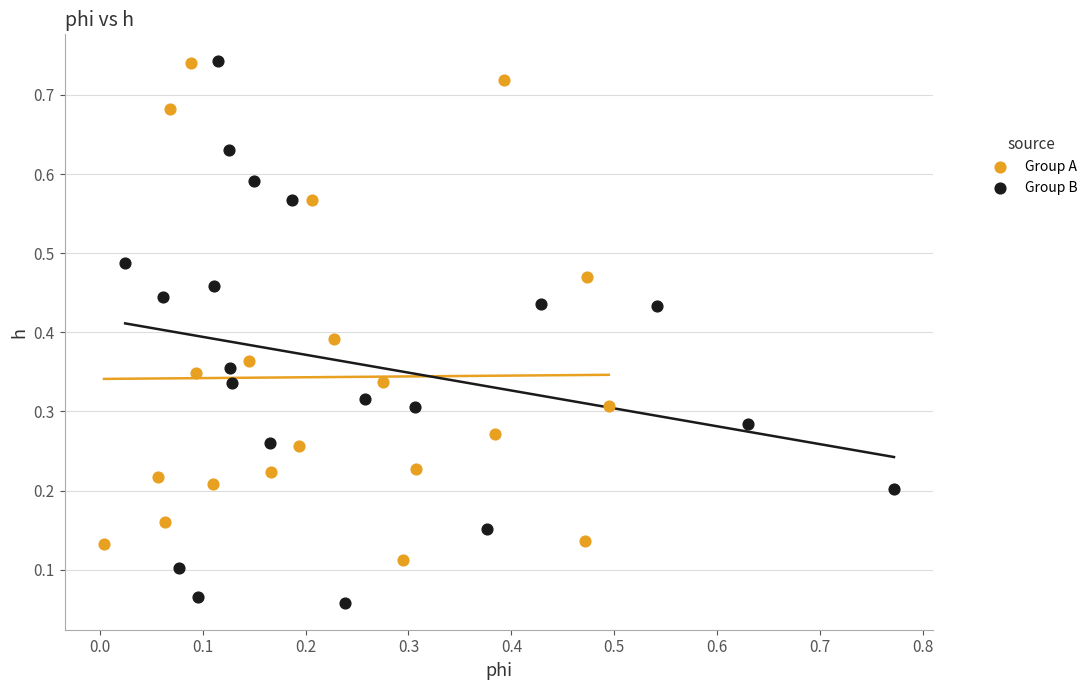

Which series contains the lowest Y value?

Group B